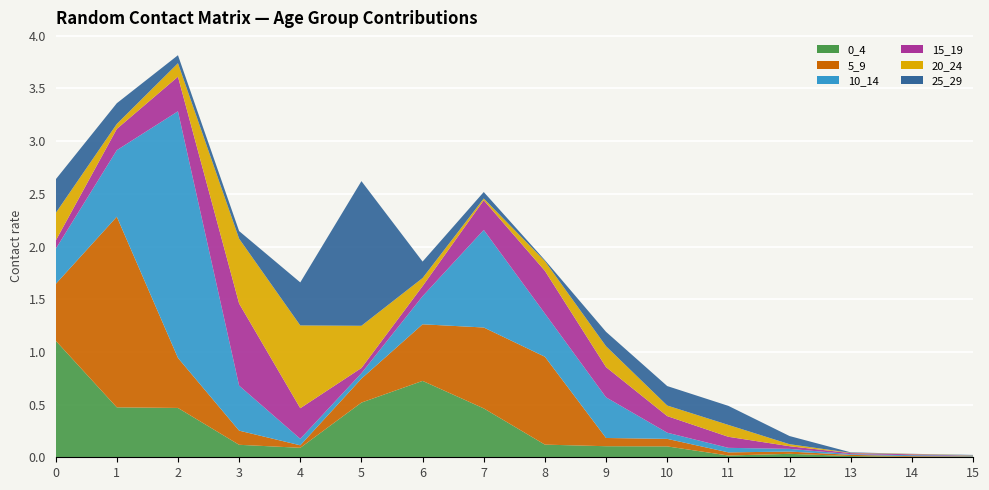

Reading left to right, what are all the values shown in this chart?

0_4: 1.1	0.5	0.5	0.1	0.1	0.5	0.7	0.5	0.1	0.1	0.1	0.0	0.0	0.0	0.0	0.0
5_9: 0.5	1.8	0.5	0.1	0.0	0.2	0.5	0.8	0.8	0.1	0.1	0.0	0.0	0.0	0.0	0.0
10_14: 0.3	0.6	2.3	0.4	0.1	0.1	0.3	0.9	0.4	0.4	0.1	0.0	0.0	0.0	0.0	0.0
15_19: 0.1	0.2	0.3	0.8	0.3	0.0	0.1	0.3	0.4	0.3	0.2	0.1	0.0	0.0	0.0	0.0
20_24: 0.3	0.0	0.1	0.6	0.8	0.4	0.1	0.0	0.1	0.2	0.1	0.1	0.0	0.0	0.0	0.0
25_29: 0.3	0.2	0.1	0.1	0.4	1.4	0.2	0.1	0.0	0.1	0.2	0.2	0.1	0.0	0.0	0.0